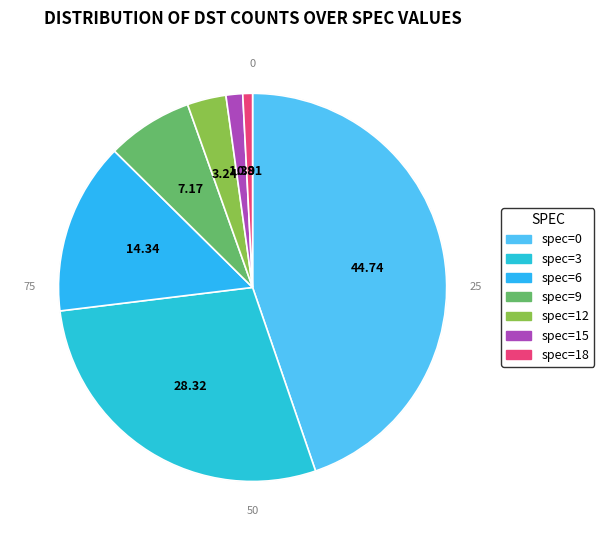

To the nearest percent, what is the difference between the spec_15 and spec_12 slice percentages?

2%